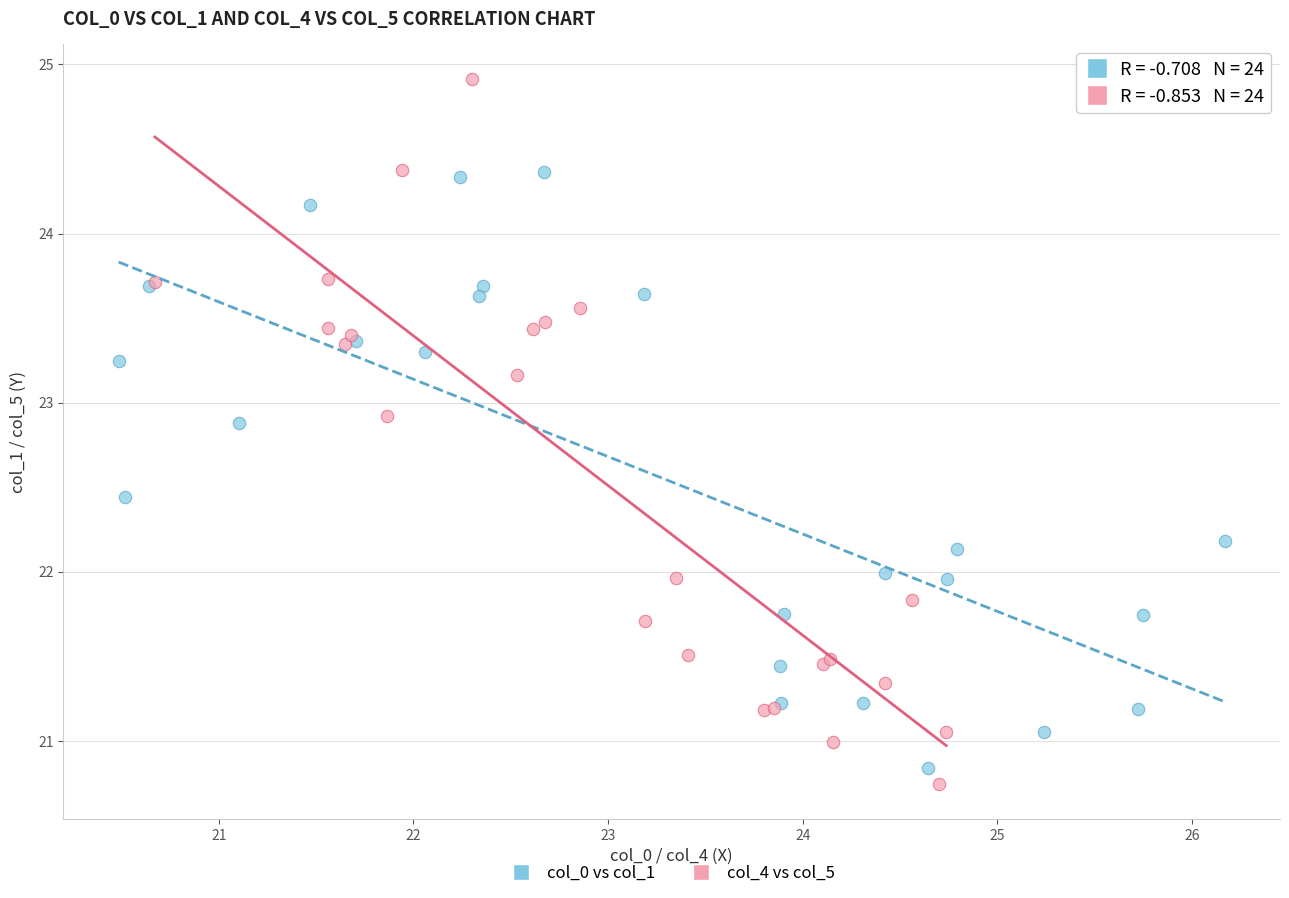

Which series contains the highest Y value?

col_4 vs col_5